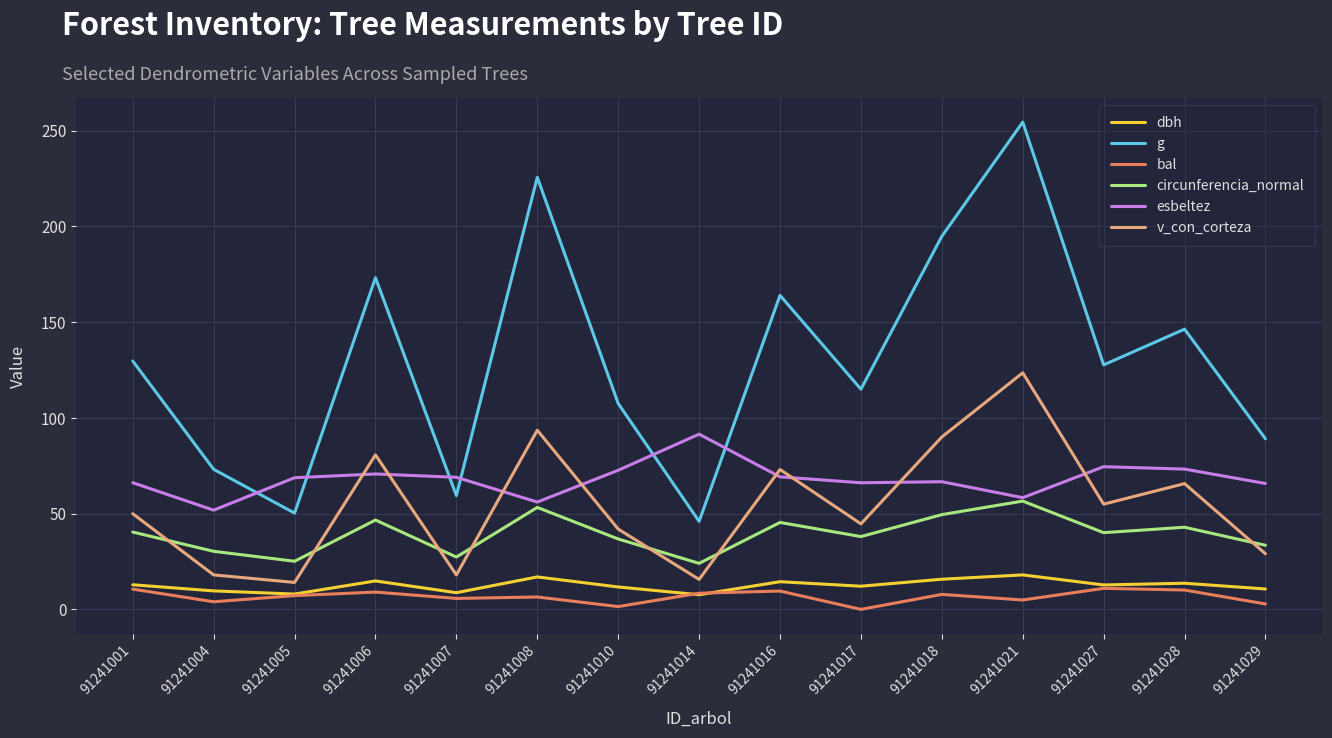

The g series shows 128.0 at 91241008. True or false?

False